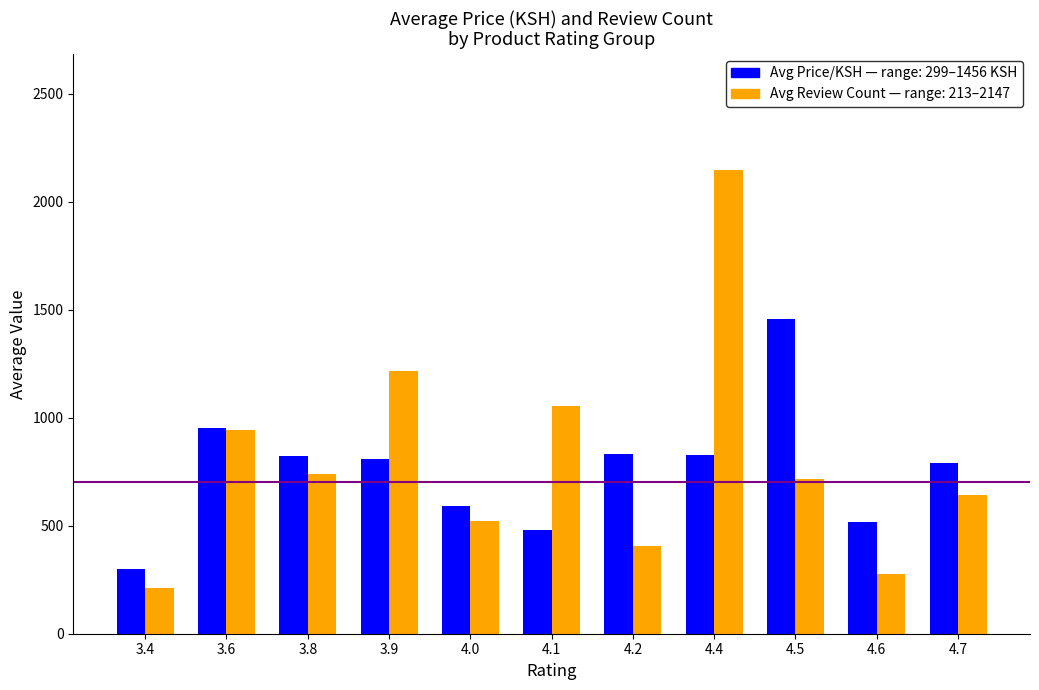

What position from the left is 4.1?

6